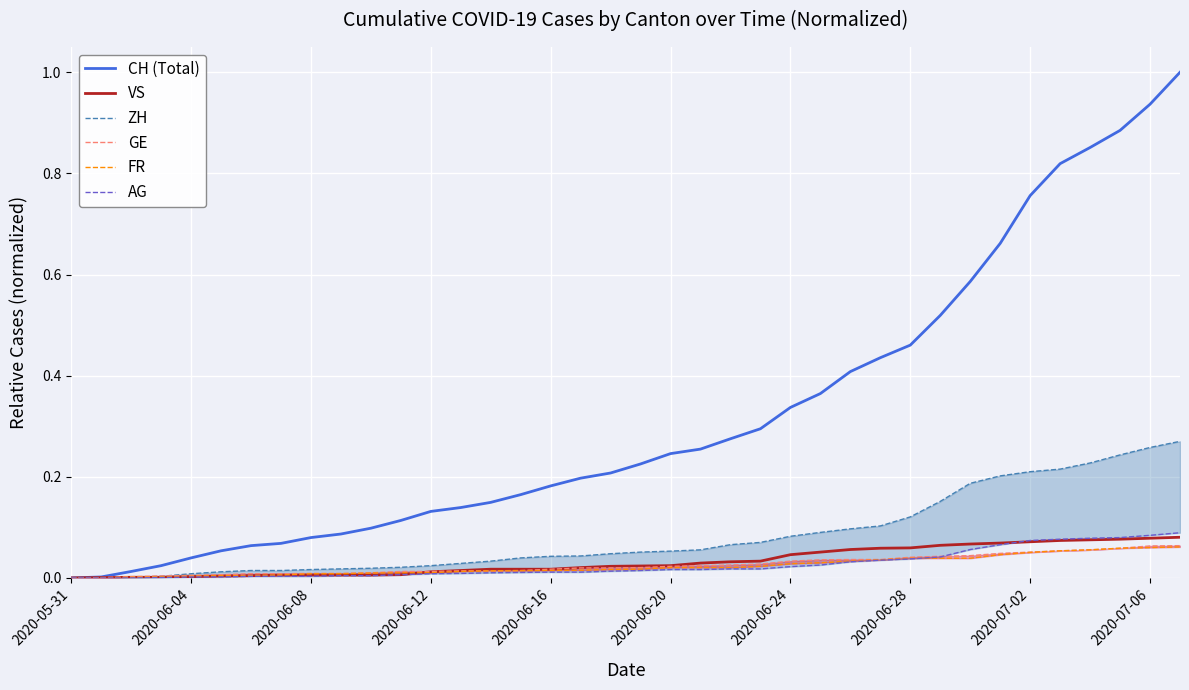

Rank the categories by AG value from highest to lowest.

37, 36, 35, 34, 33, 32, 31, 30, 29, 28, 27, 26, 25, 24, 22, 23, 20, 21, 19, 18, 16, 17, 15, 14, 13, 12, 11, 2020-07-06, 10, 2020-06-24, 2020-06-28, 2020-07-02, 2020-06-16, 2020-06-20, 2020-06-12, 2020-05-31, 2020-06-04, 2020-06-08